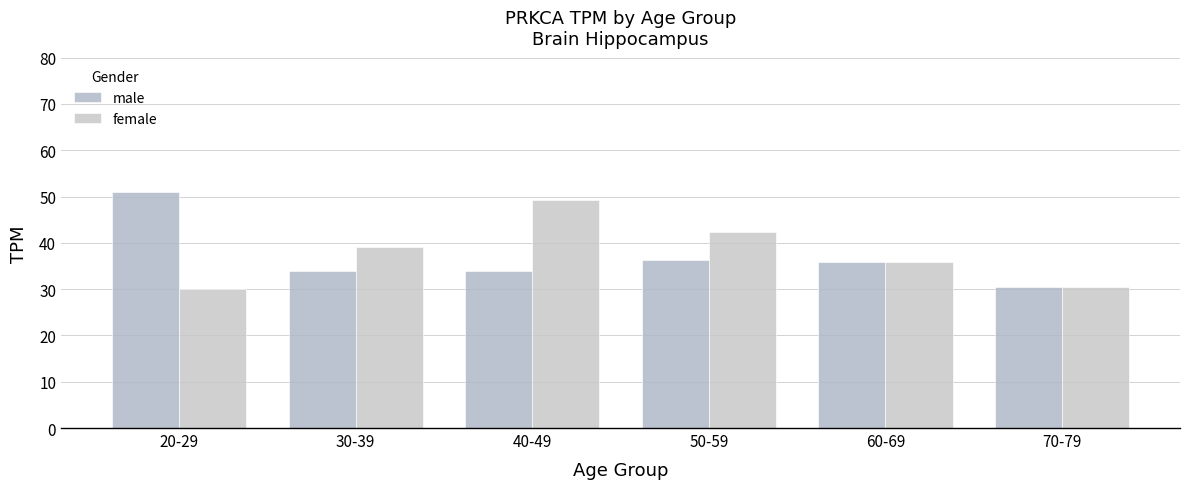

Reading right to left, what are all the values shown in this chart?

male: 30.5	35.8	36.4	33.8	33.8	50.9
female: 30.5	35.8	42.3	49.2	39.1	30.1